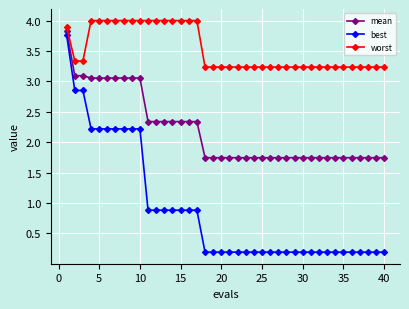

Rank the series by their average value, from lowest to highest.

best, mean, worst